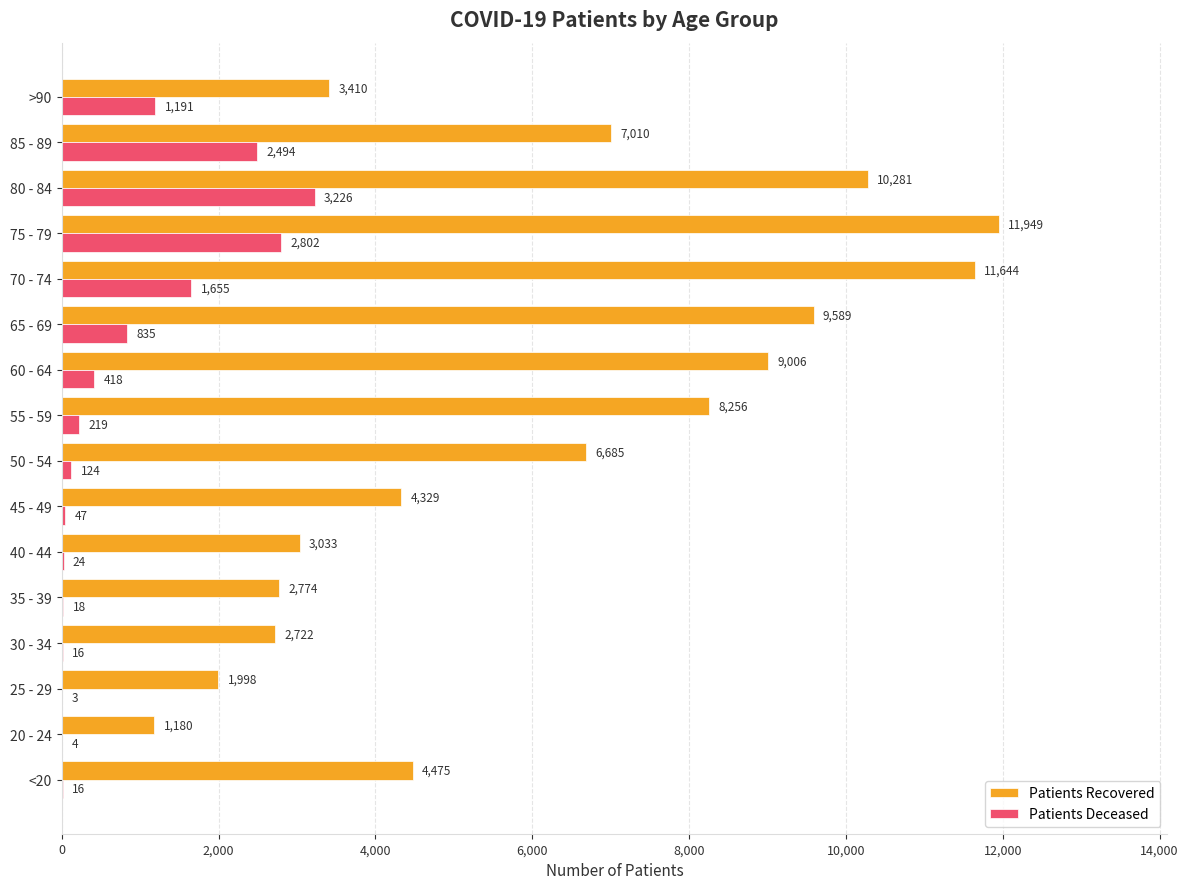

At which category is the sum across all series the highest?

75 - 79